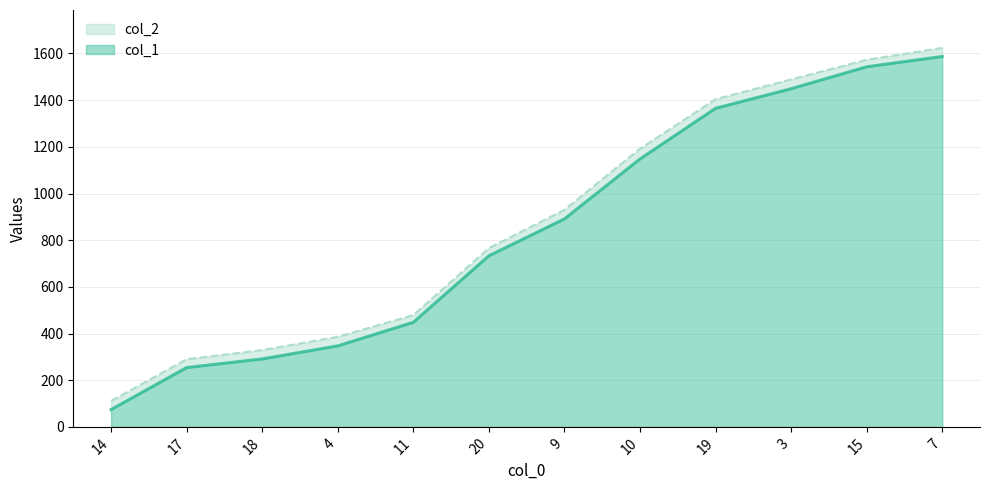

At which category is the sum across all series the highest?

7